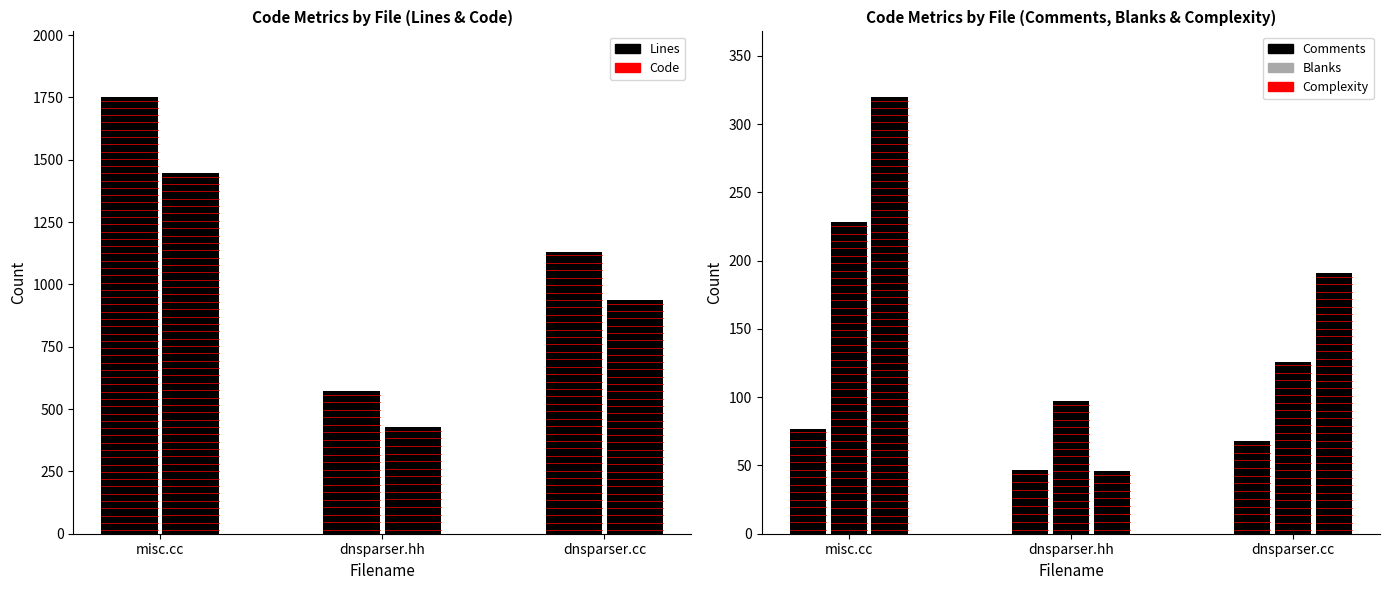

What position from the left is misc.cc?

1